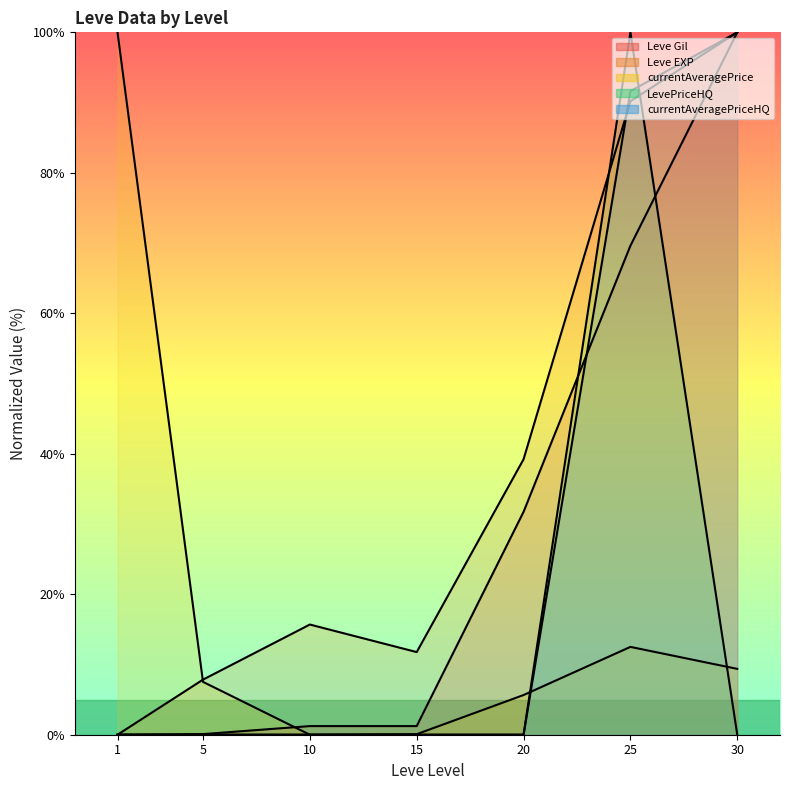

Reading right to left, transcribe all the data shown in this chart.

Leve Gil: 30=100.0	25=69.6	20=31.7	15=1.2	10=1.2	5=0.1	1=0.0
Leve EXP: 30=100.0	25=90.2	20=39.2	15=11.8	10=15.7	5=7.8	1=0.0
currentAveragePrice: 30=9.4	25=12.5	20=5.6	15=0.1	10=0.0	5=7.5	1=100.0
LevePriceHQ: 30=0.0	25=100.0	20=0.0	15=0.0	10=0.0	5=0.0	1=0.0
currentAveragePriceHQ: 30=100.0	25=91.6	20=0.0	15=0.0	10=0.0	5=0.0	1=0.0